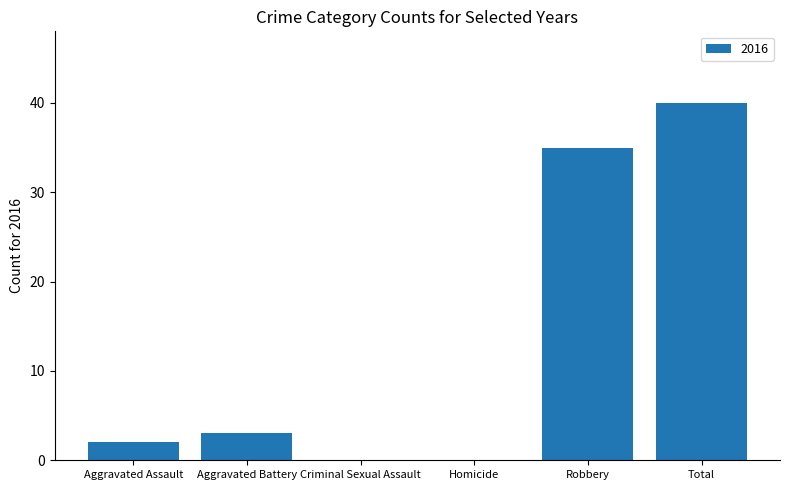

What is the sum of all values?

80